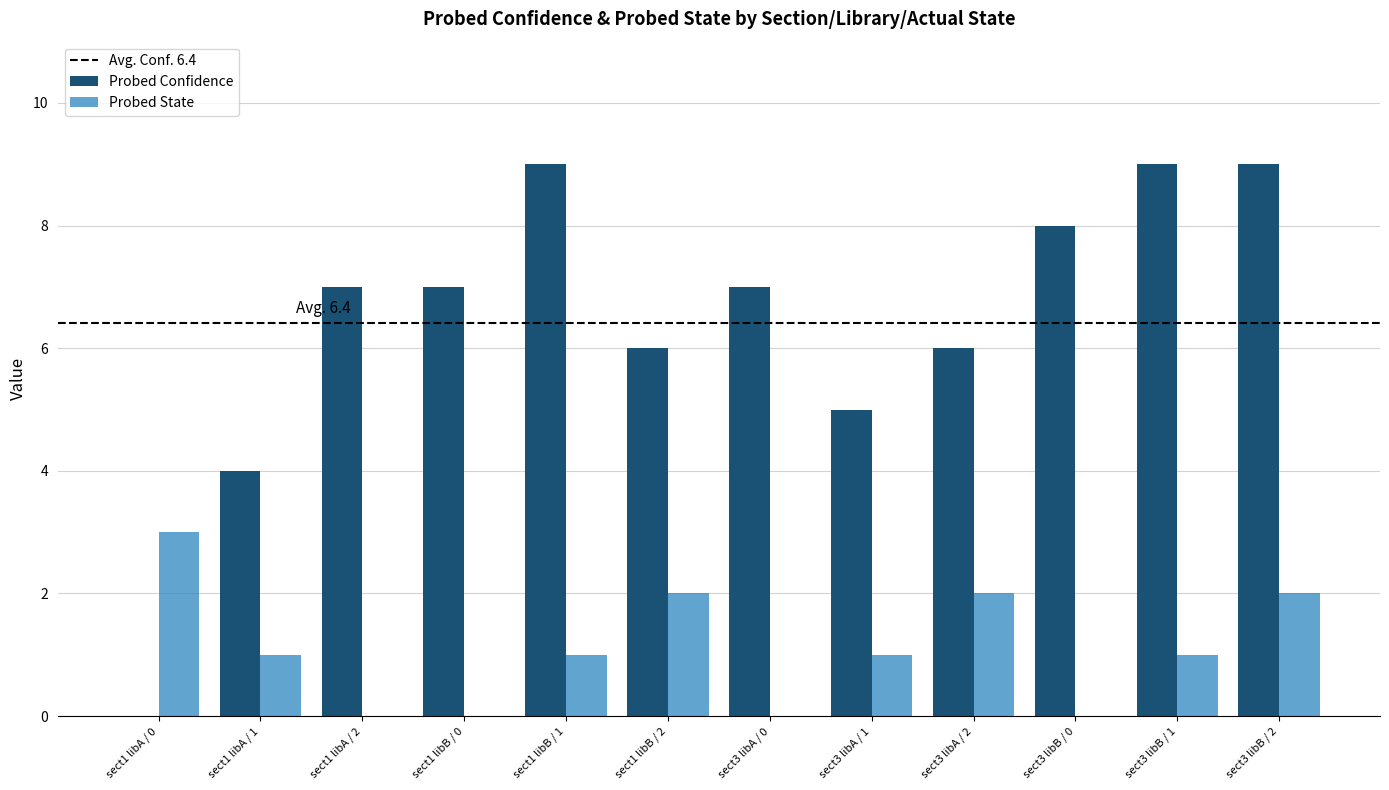

Count the number of data series in this chart.

2